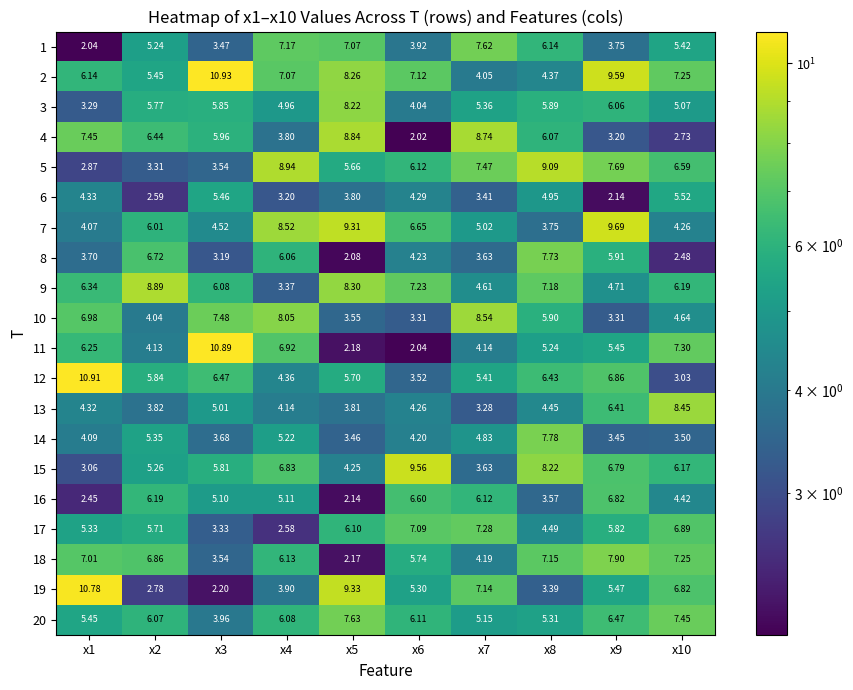

Is the value of 4 at x10 greater than the value of 7 at x4?

No